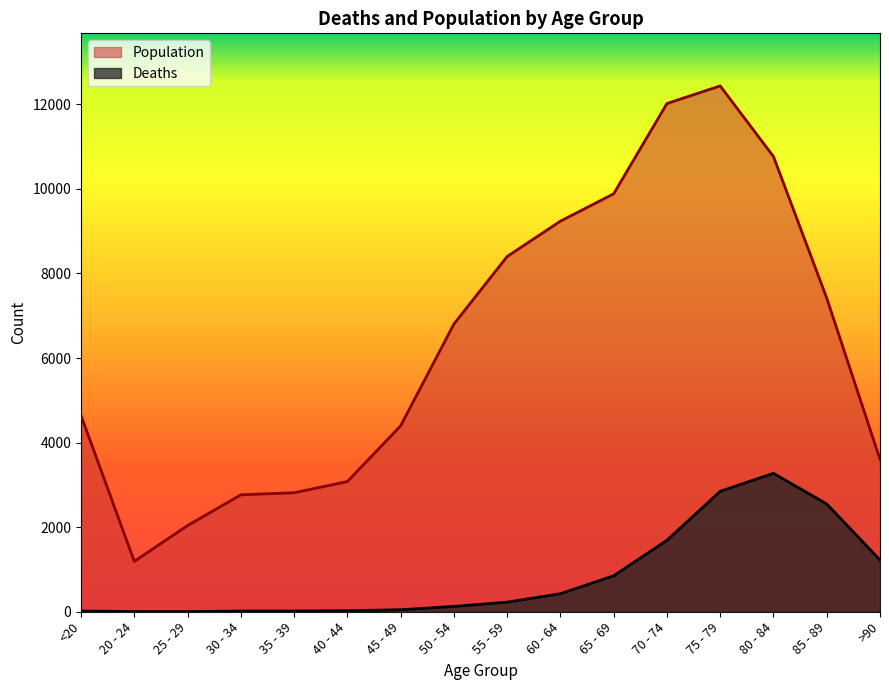

What are all the series names shown in the legend?

Population, Deaths